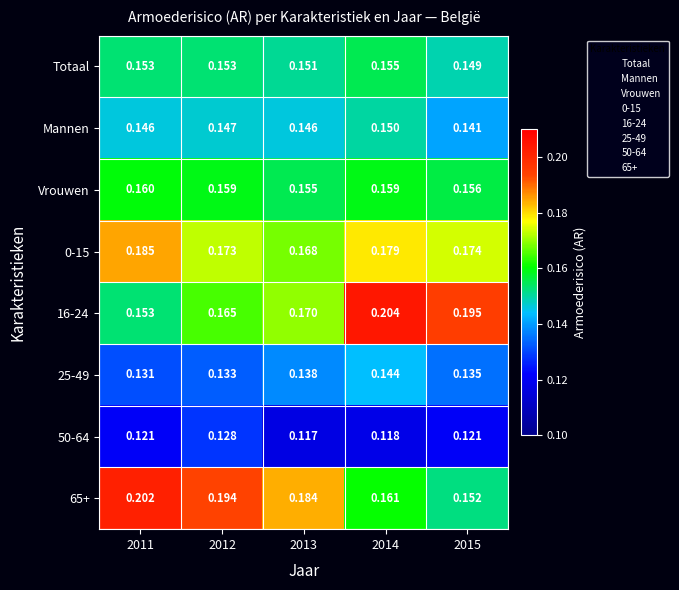

Is the value of 25-49 at 2015 greater than the value of 0-15 at 2015?

No